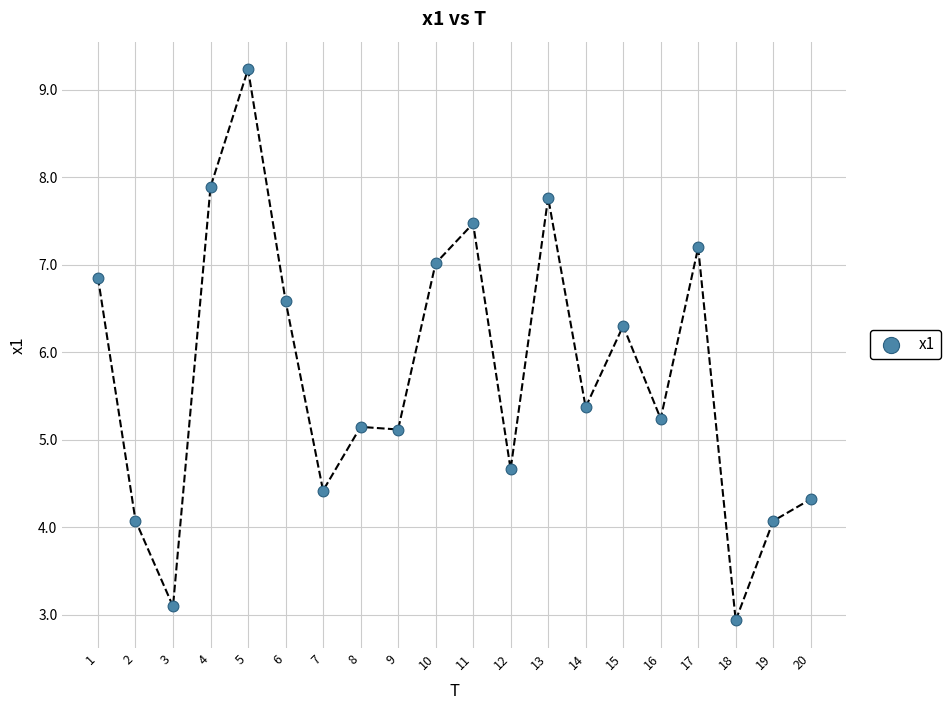

What Y value in the scatter plot is closest to 6?

6.3